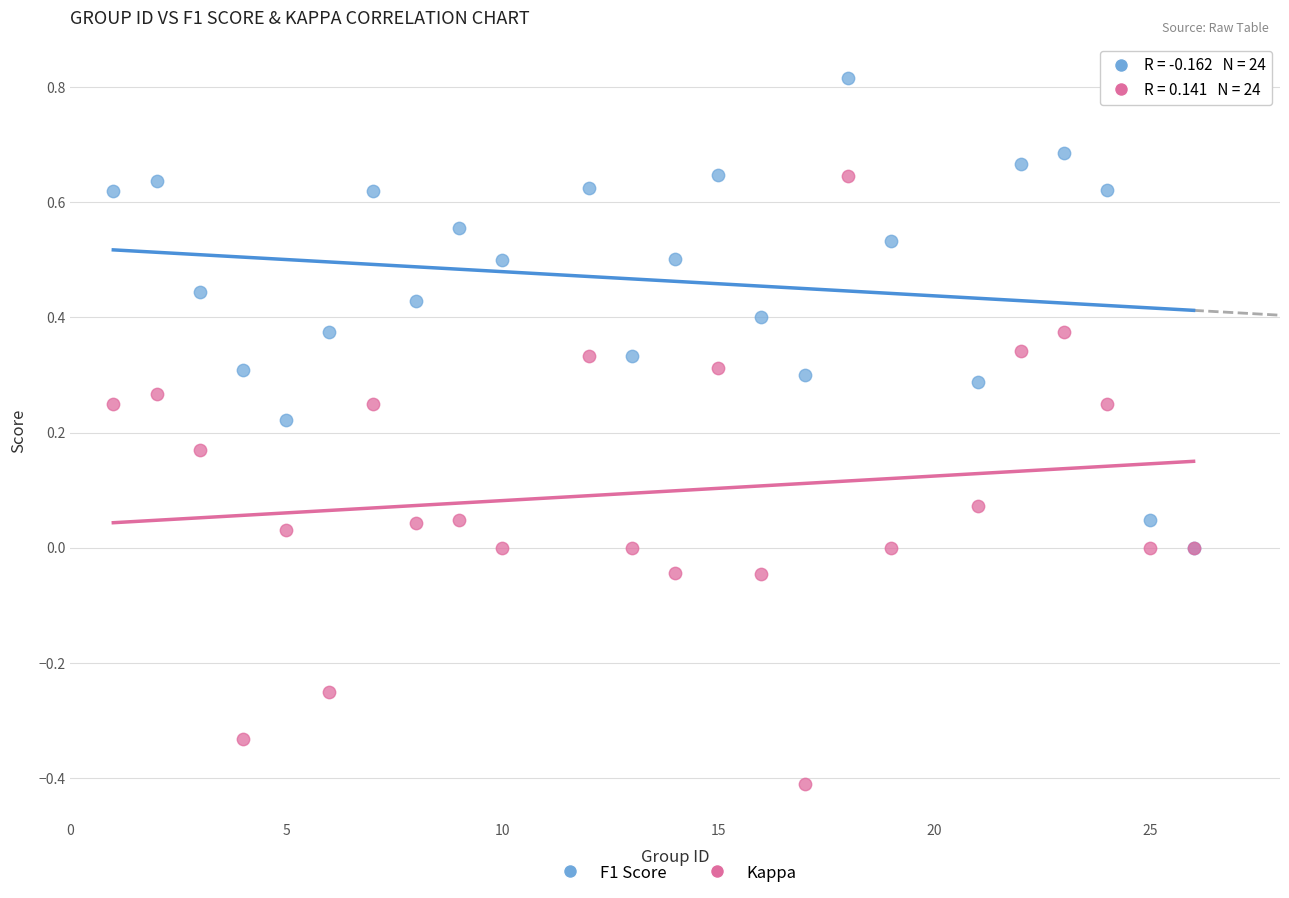

Which series contains the highest Y value?

F1 Score